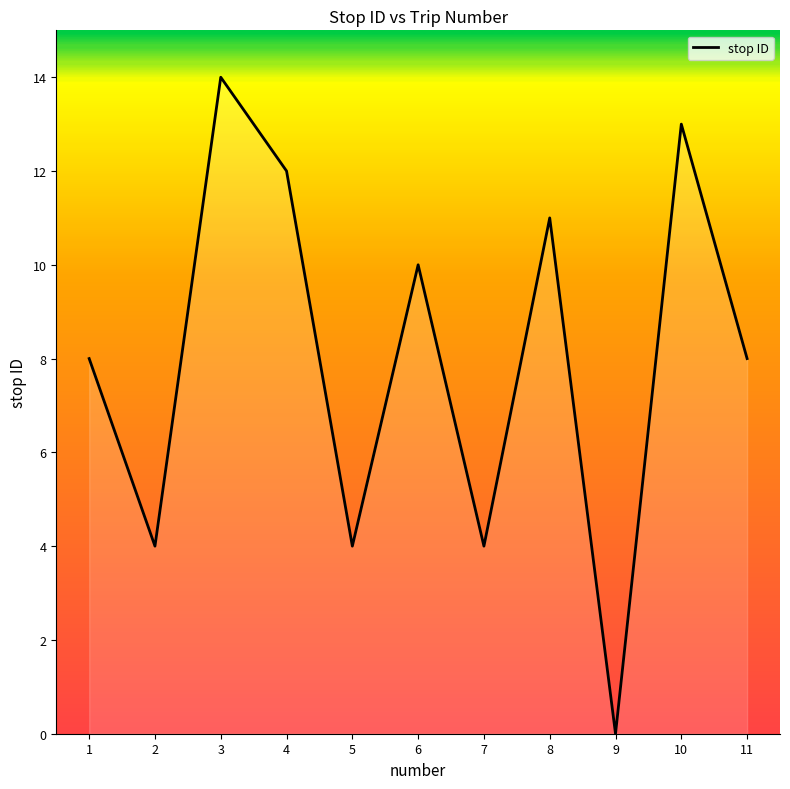

Approximately how many times larger is the value at 4 compared to 10?

0.9